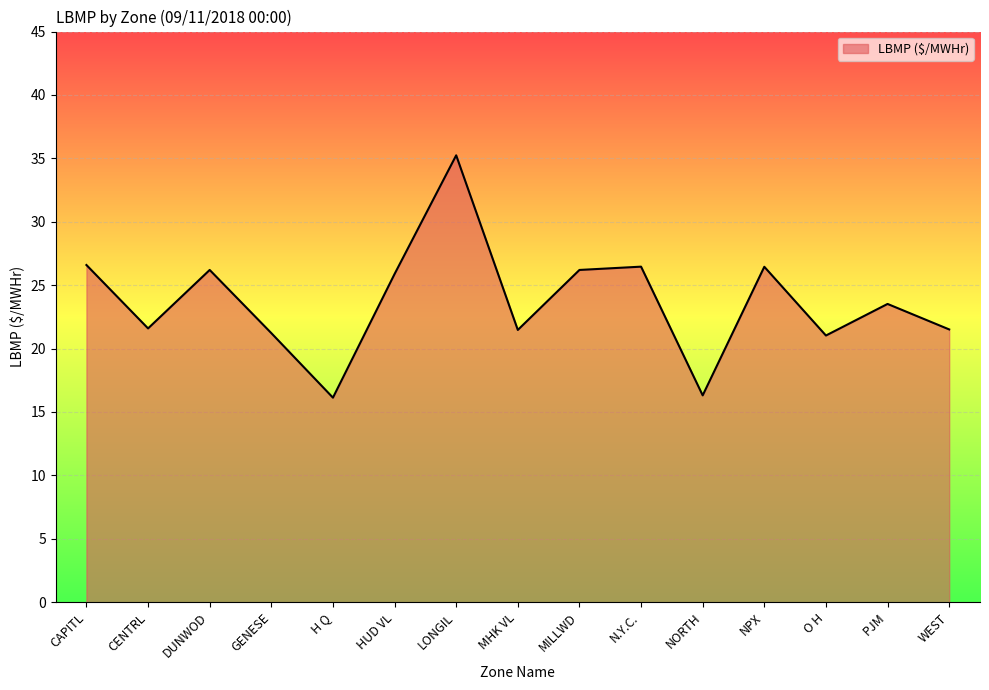

Where is the first local minimum?

CENTRL